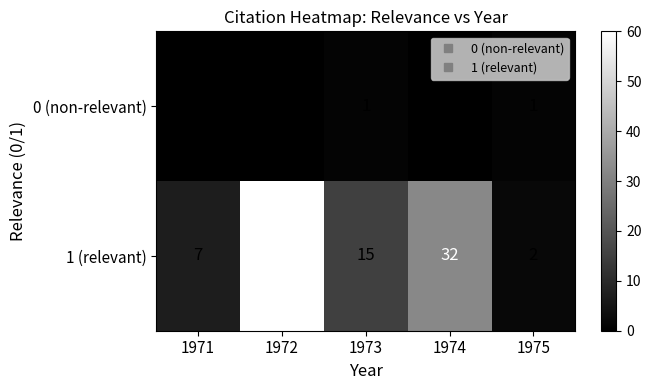

At 1971, list the series in order from smallest to largest.

0 (non-relevant), 1 (relevant)